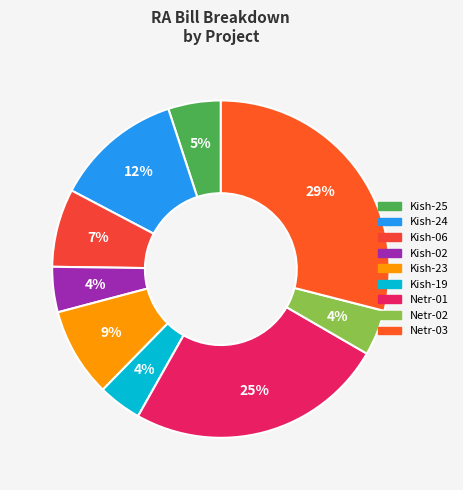

To the nearest percent, what is the difference between the largest and smallest slice percentages?

25%